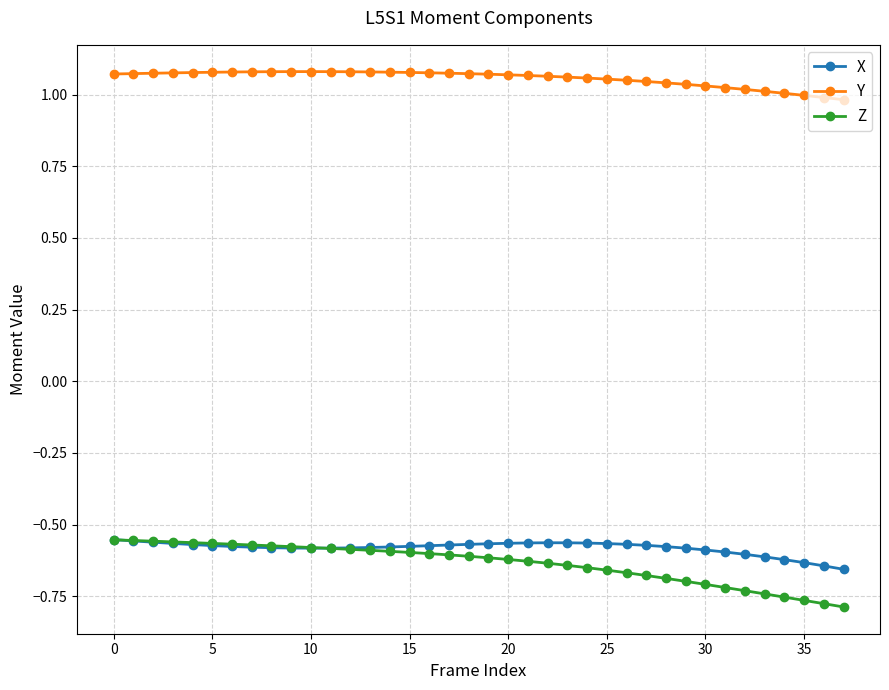

At how many categories does at least one series exceed 0?

38